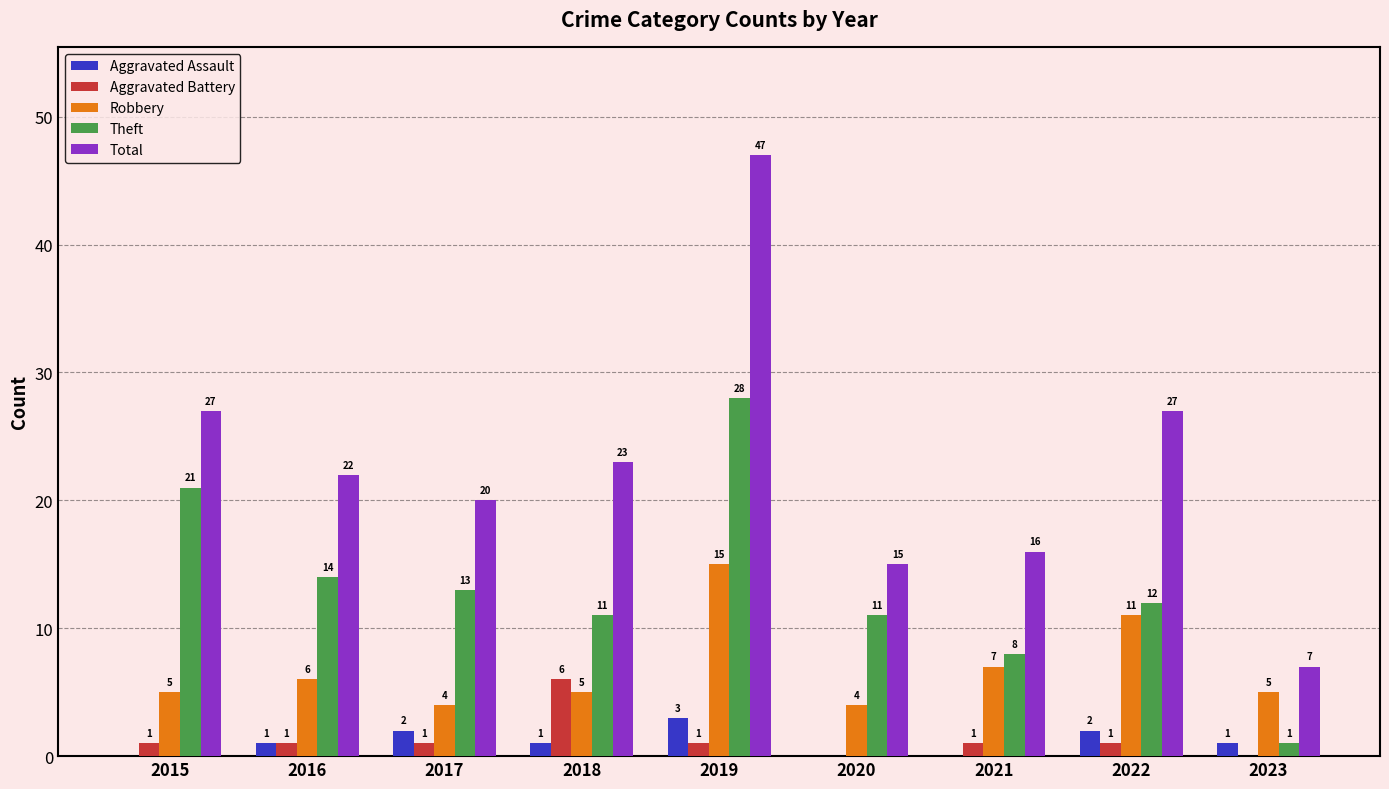

What is the sum of all Total values?

204